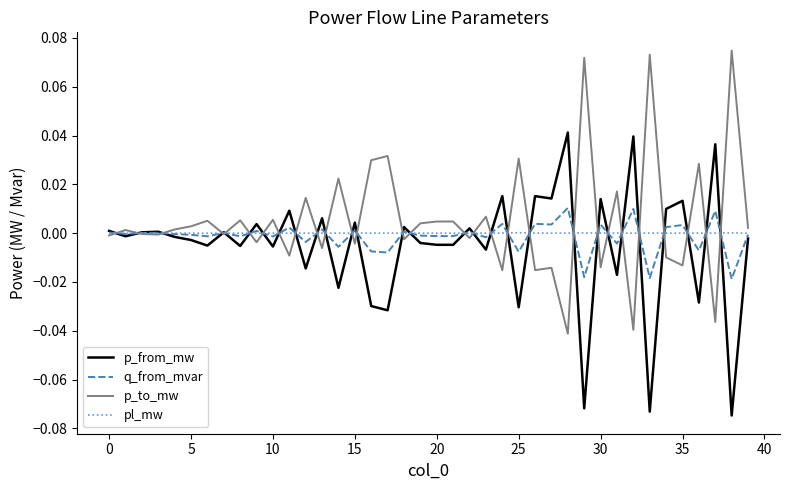

Rank the series by their maximum value, from lowest to highest.

pl_mw, q_from_mvar, p_from_mw, p_to_mw